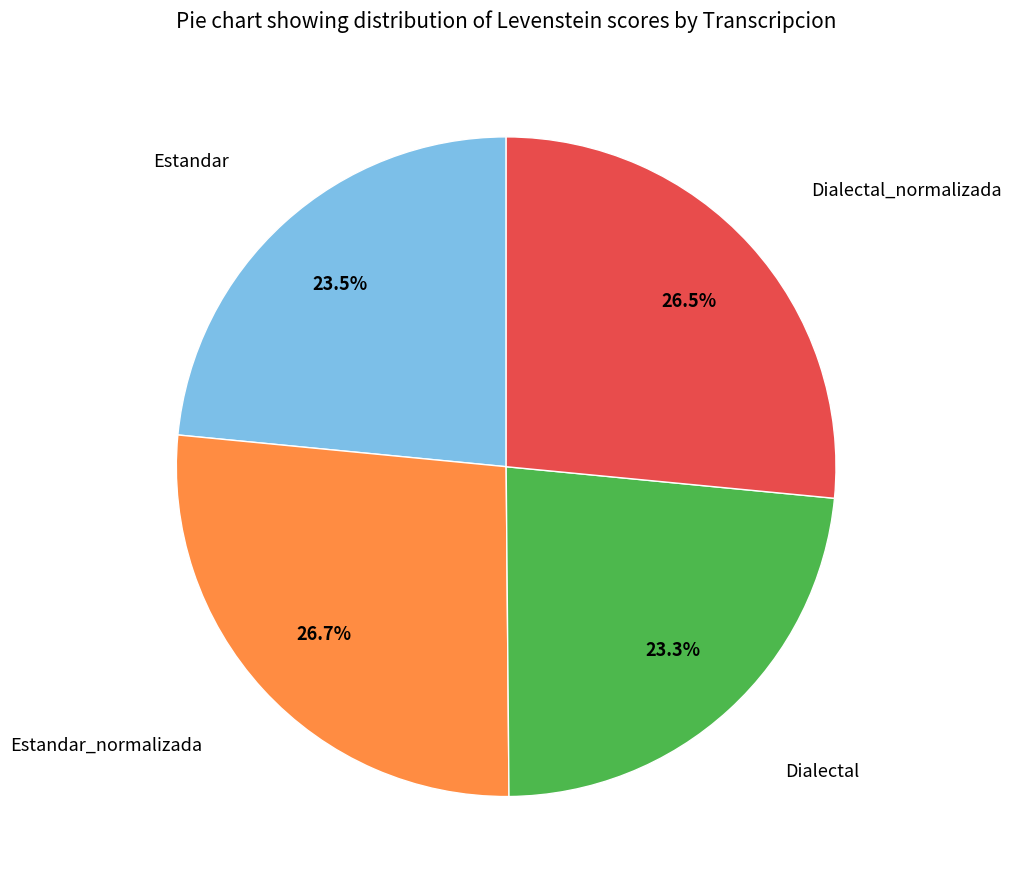

Does any single category account for the majority?

No